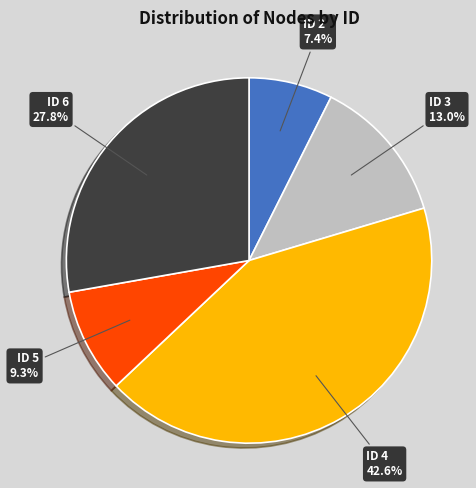

To the nearest percent, what is the difference between the ID 6 and ID 2 slice percentages?

20%